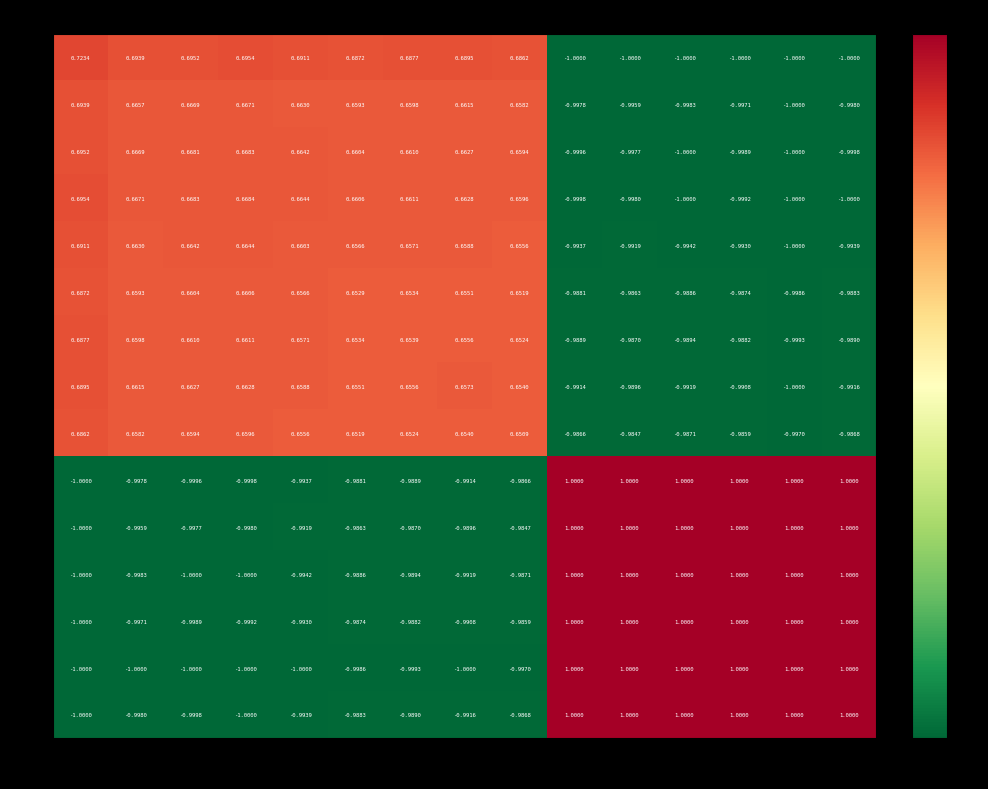

Is the value of 9 at 8 greater than the value of 13 at 7?

Yes